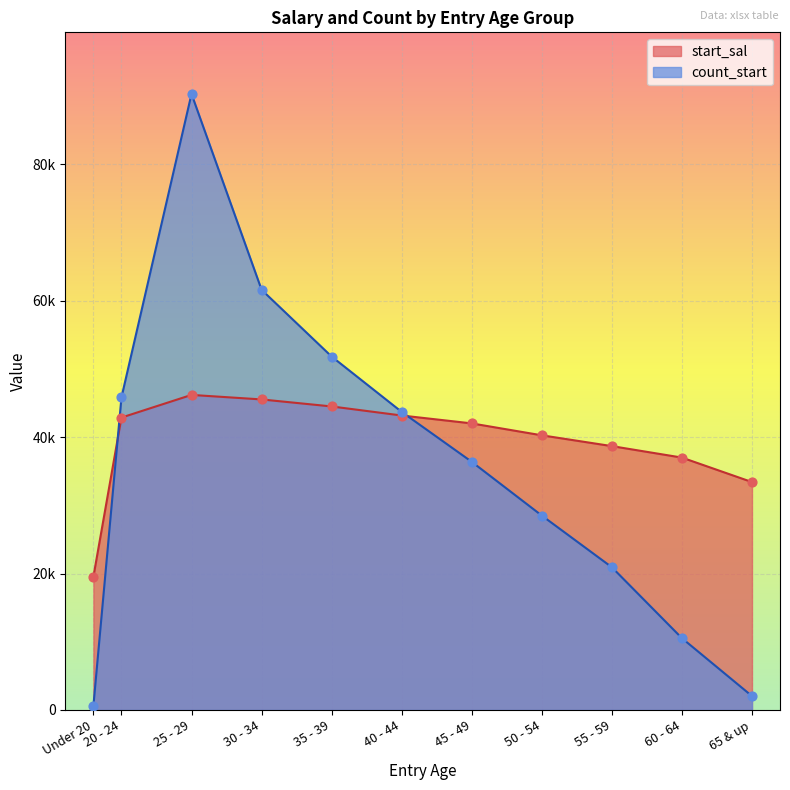

Which series has the largest Y range (max minus min)?

count_start